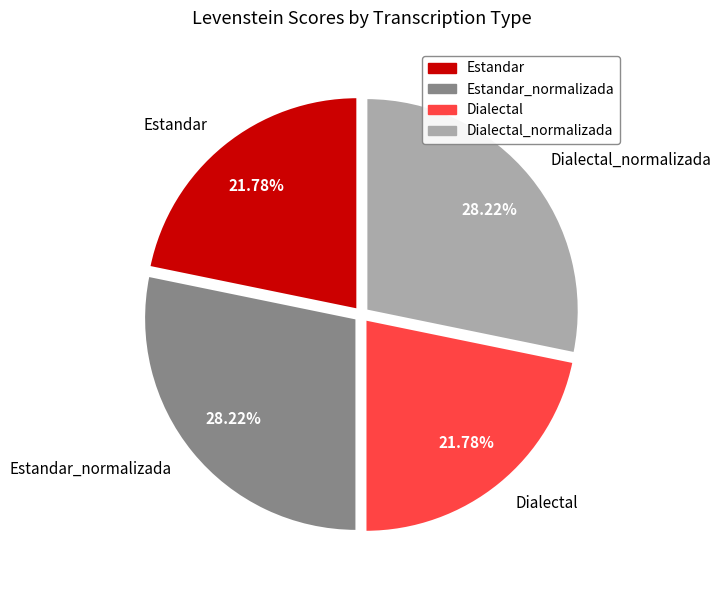

What is the ratio of the value at Estandar to the value at Dialectal_normalizada?

0.8